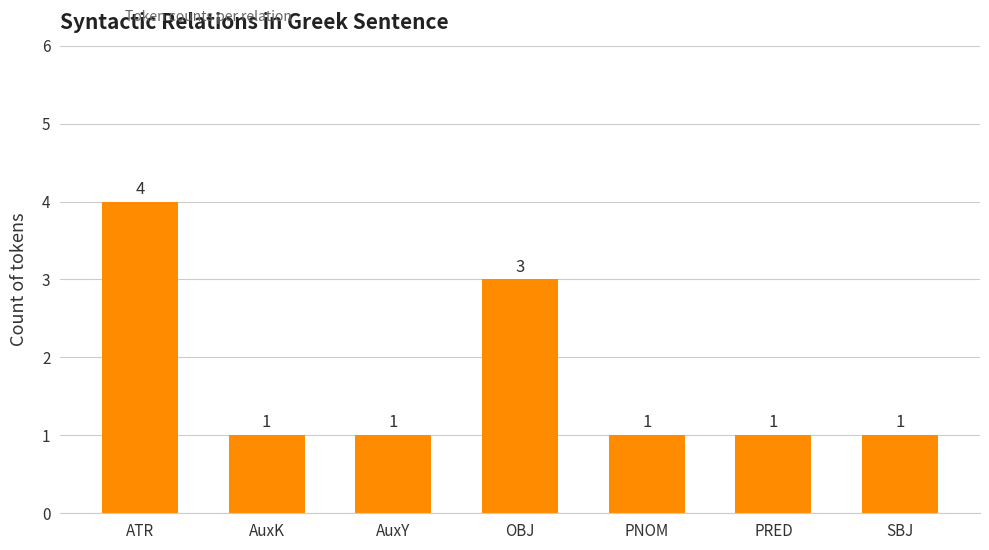

What is the label of the 7th bar from the right?

ATR